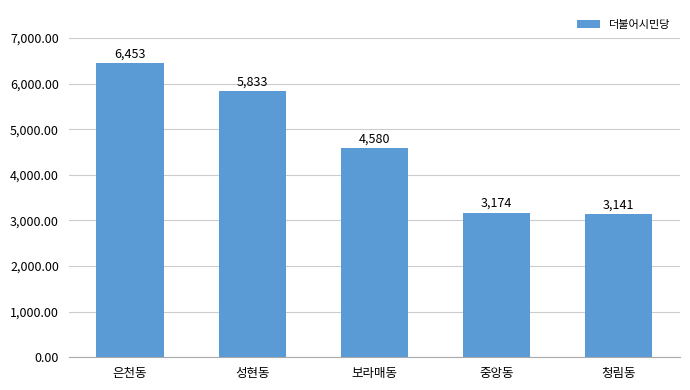

What is the change in value from 은천동 to 보라매동?

-1873